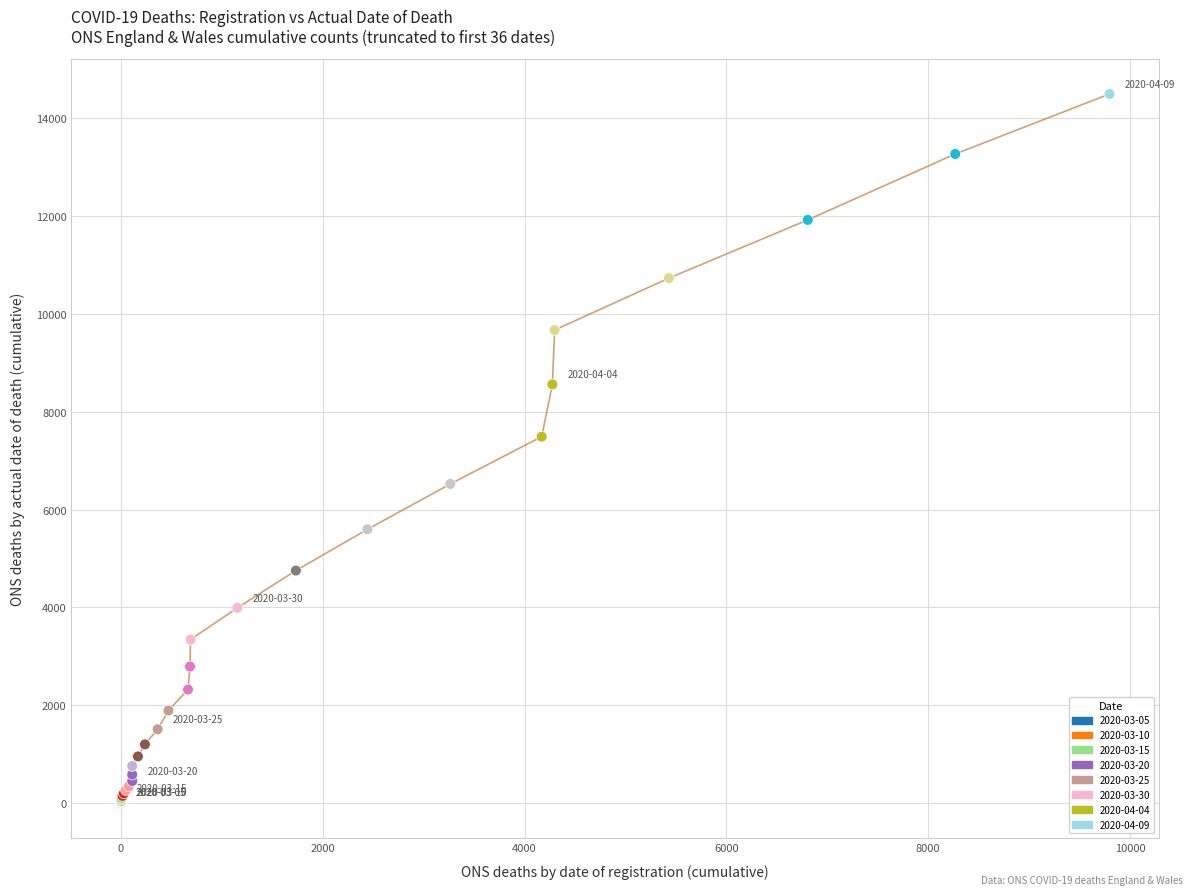

What Y value in the scatter plot is closest to 7249?

7490